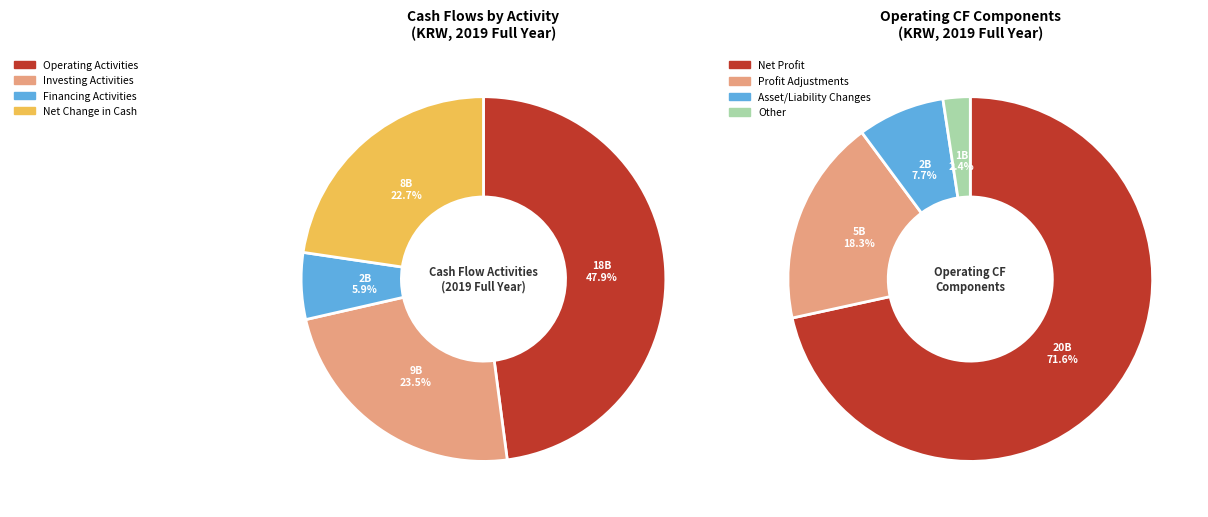

Combined, what portion of the pie is 영업활동현금흐름 and 투자활동현금흐름?

71.4%